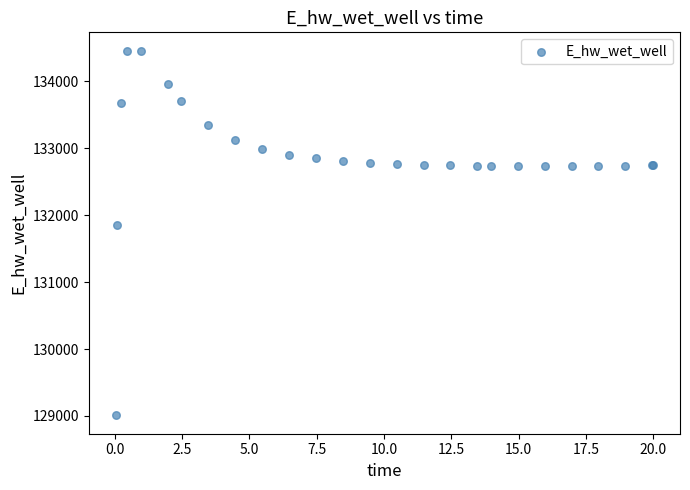

What Y value in the scatter plot is closest to 131732?

131850.9